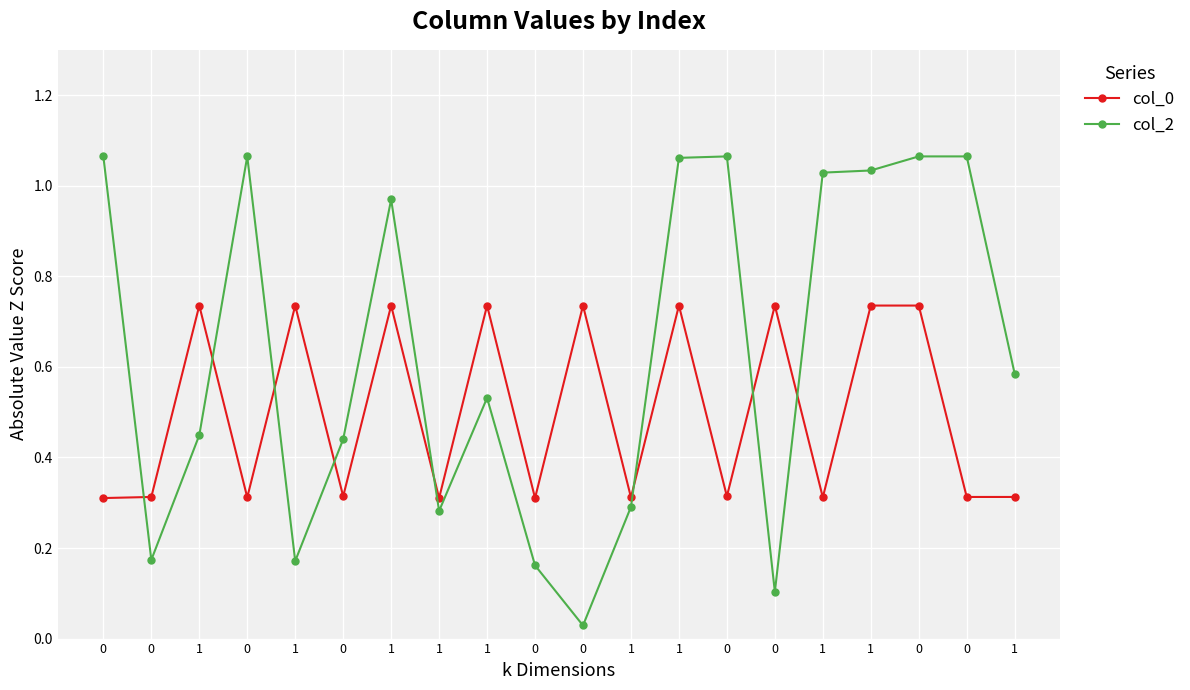

Is this an area chart (filled region under the line)?

No